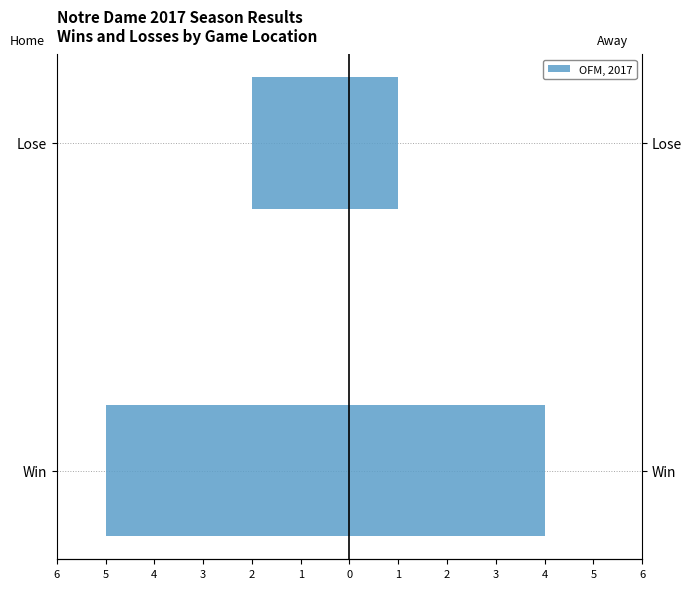

What is the lowest value of the Away series?

1